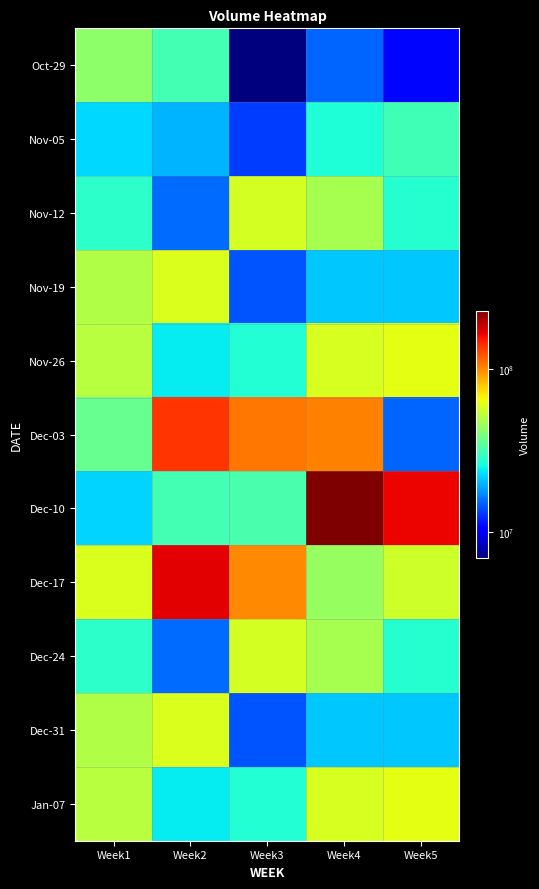

Which series has the widest spread of values?

Dec-10